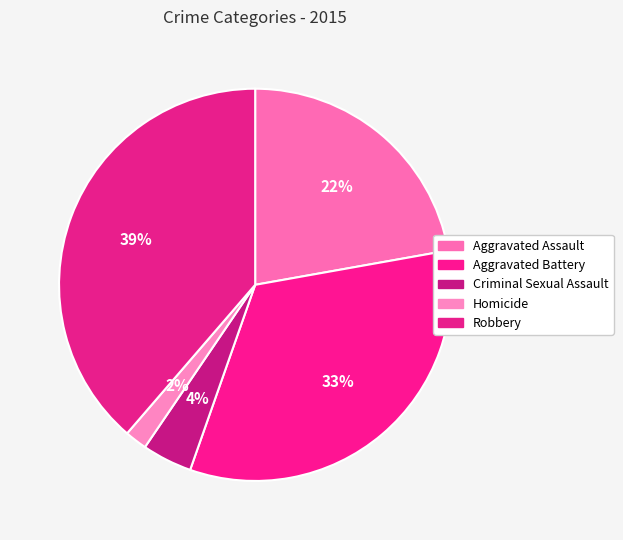

To the nearest percent, what is the combined percentage of Aggravated Assault and Aggravated Battery?

55%